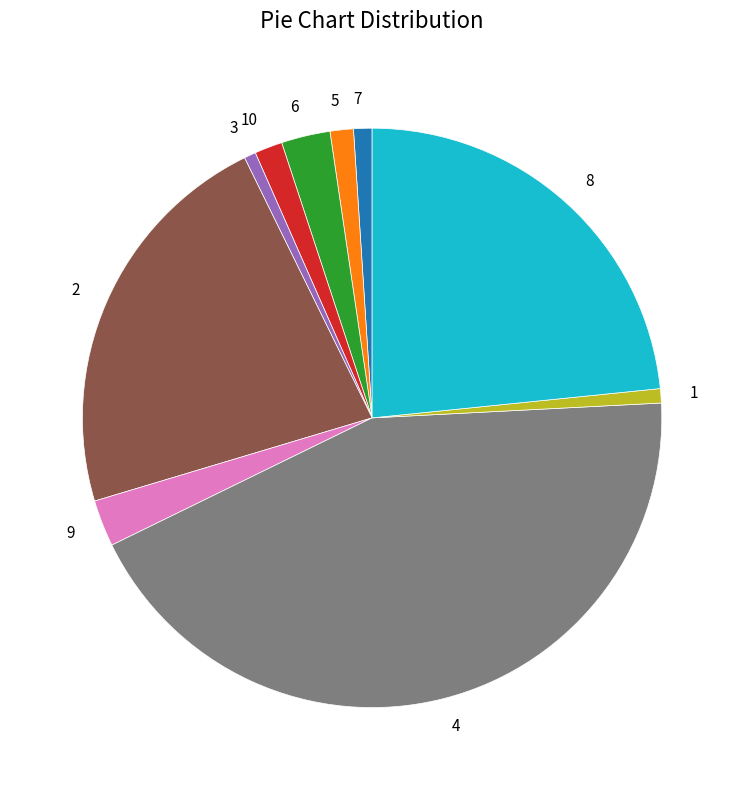

Does 7 represent more than half of the total?

No